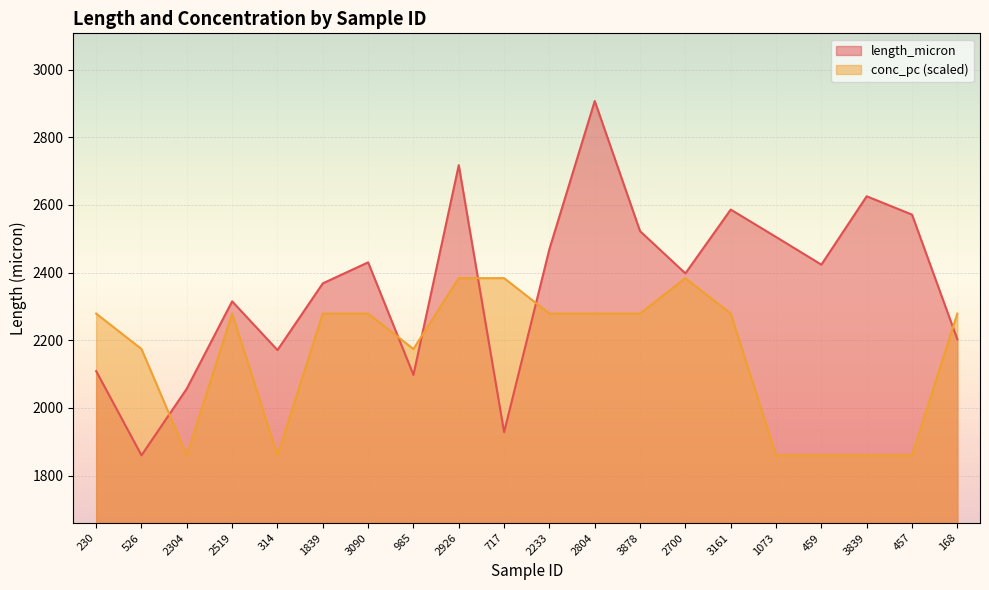

At which category does length_micron reach its first local peak?

2519